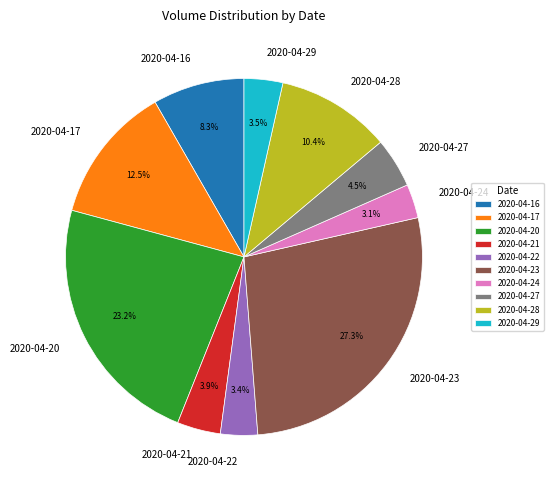

Is there a majority slice in this chart?

No